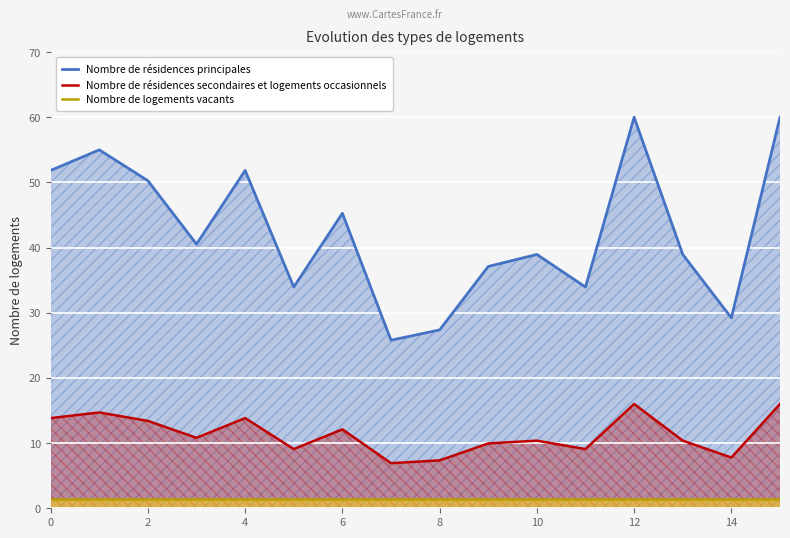

True or false: Nombre de résidences principales and Nombre de résidences secondaires et logements occasionnels cross at least once.

False